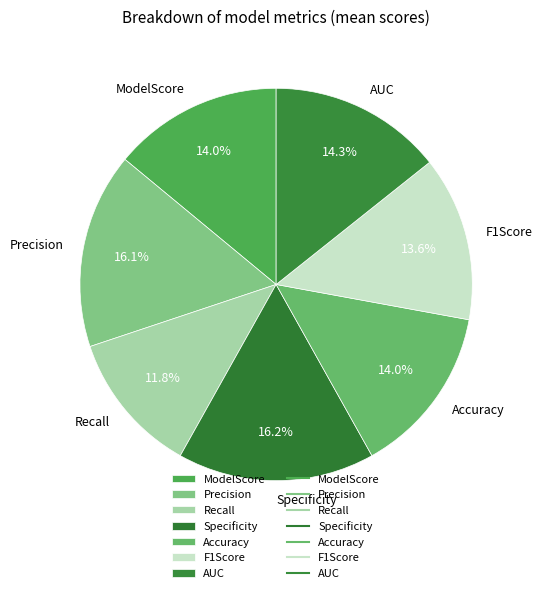

True or false: ModelScore accounts for 22% of the total.

False